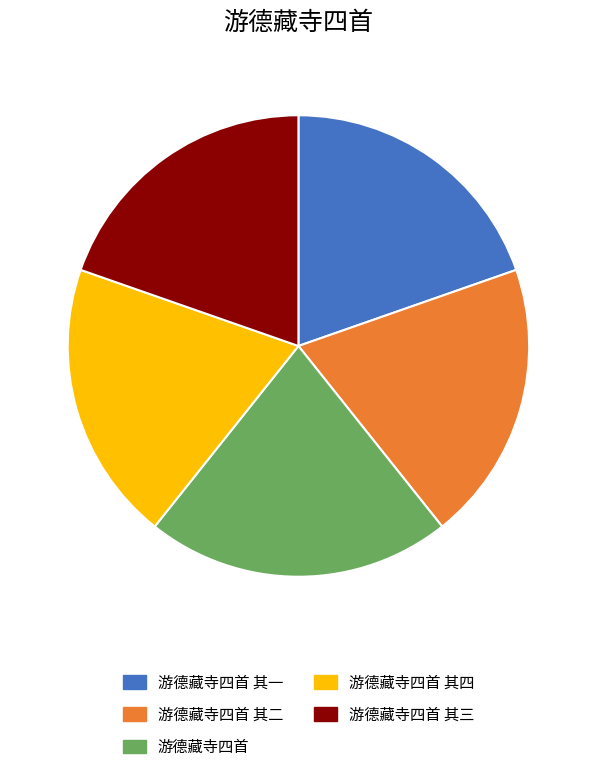

How many slices are in this pie chart?

5